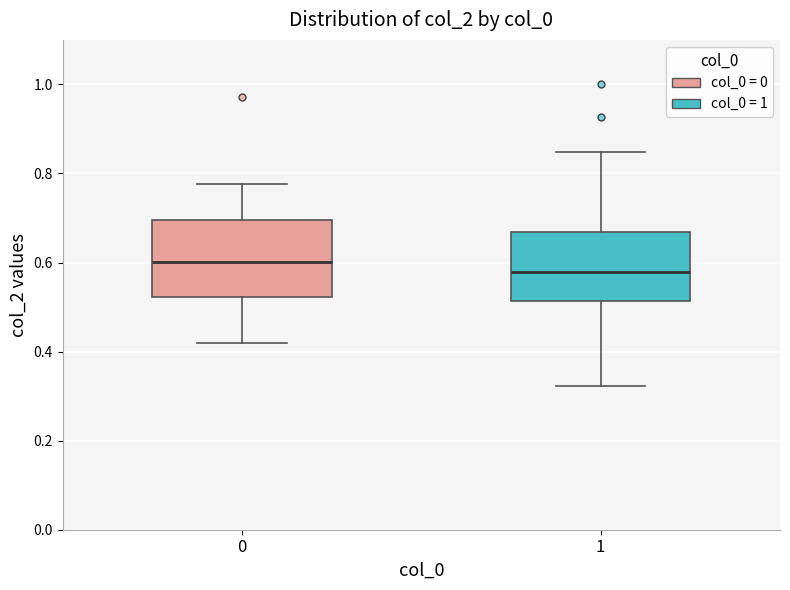

Which box's median line is the lowest?

1